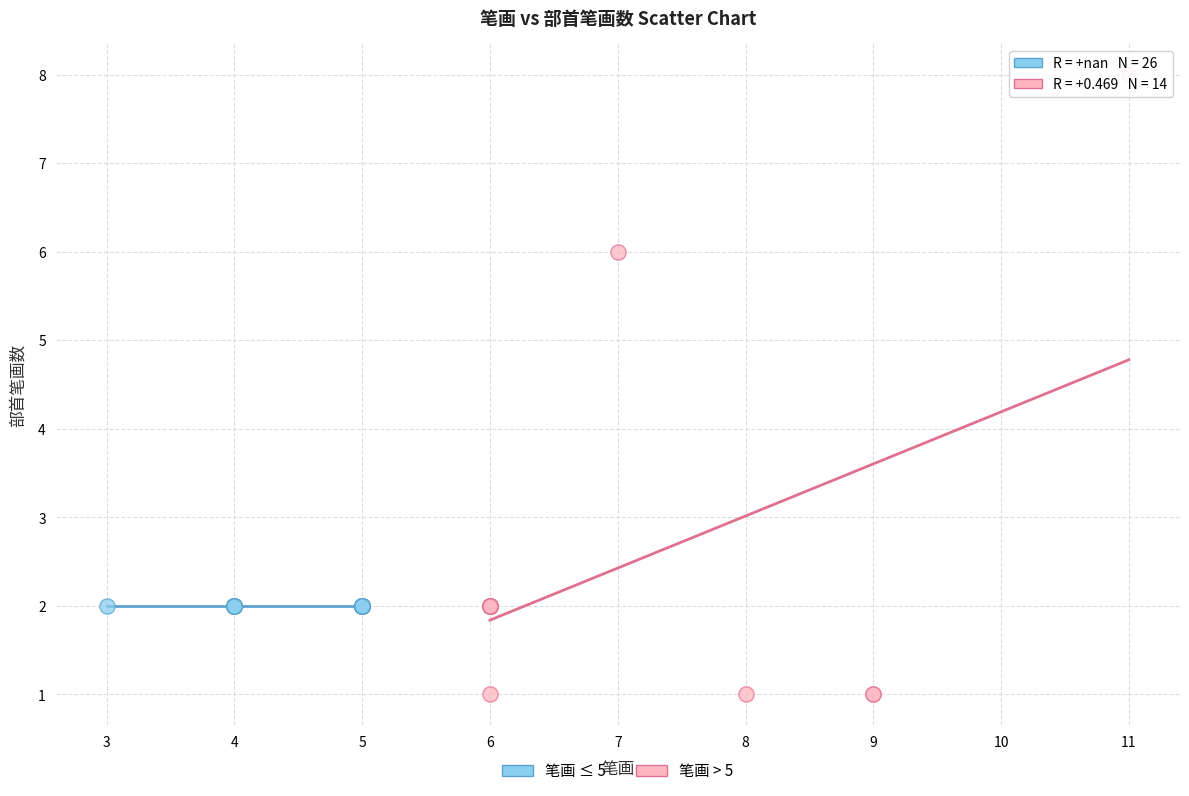

Which series reaches the maximum Y coordinate?

笔画 > 5